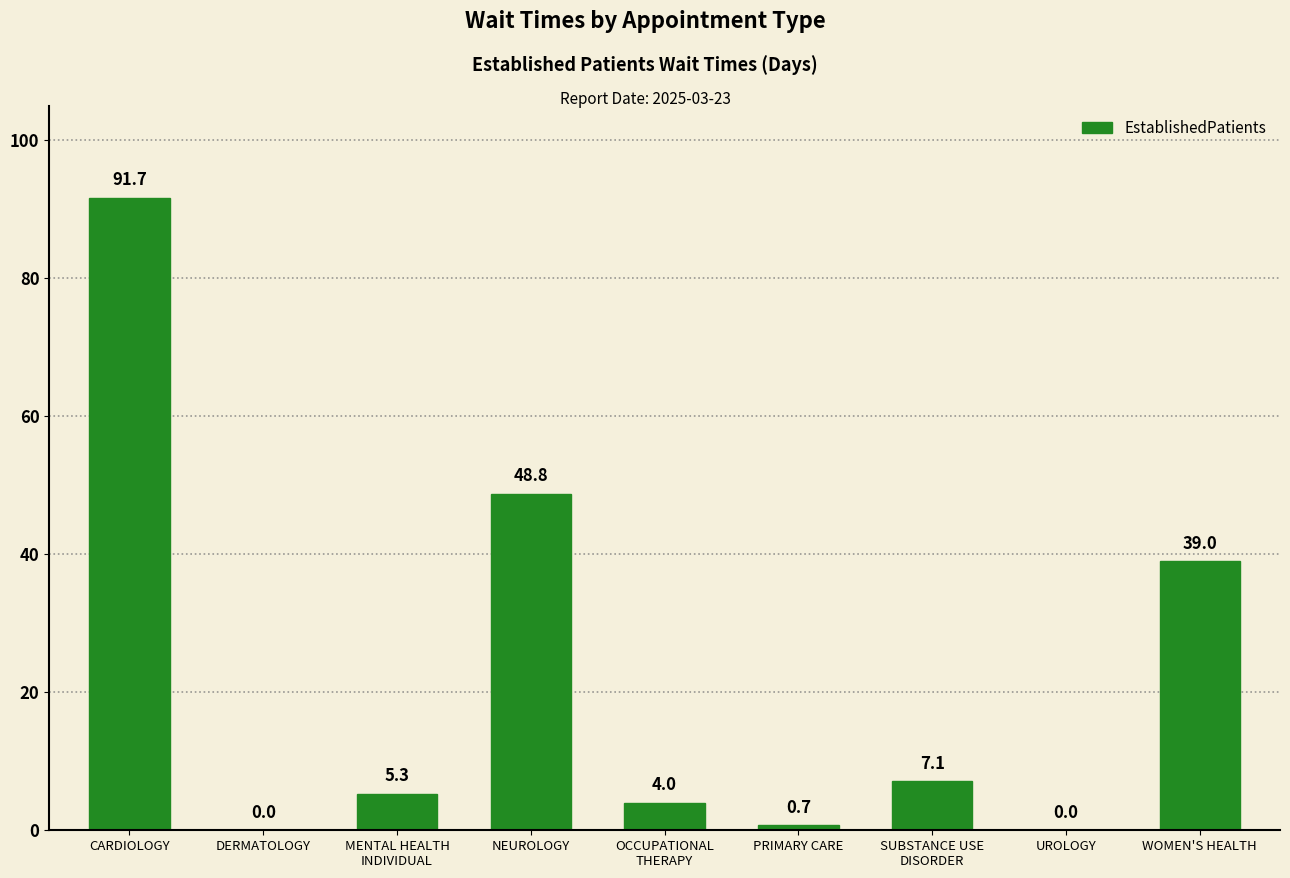

Between MENTAL HEALTH
INDIVIDUAL and UROLOGY, which is larger?

MENTAL HEALTH
INDIVIDUAL